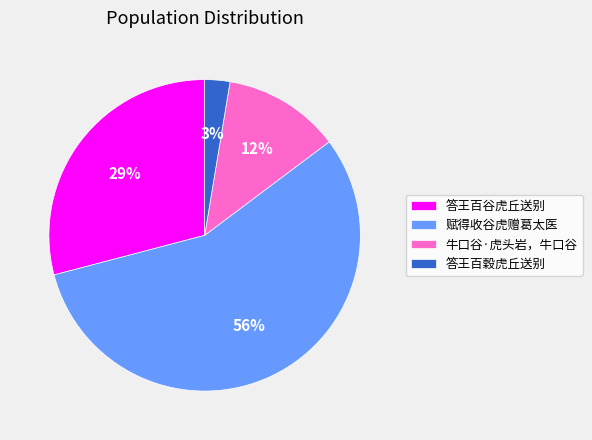

Which has a higher value, 答王百穀虎丘送别 or 答王百谷虎丘送别?

答王百谷虎丘送别